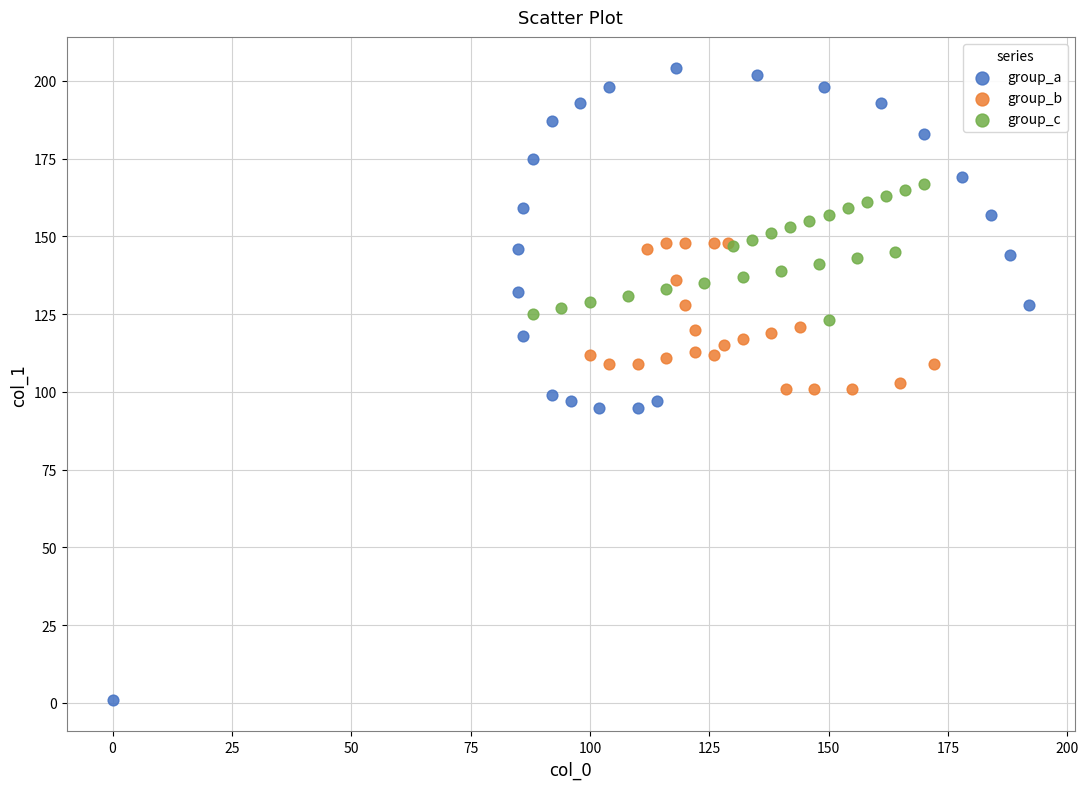

Which series has the widest spread of Y values?

group_a